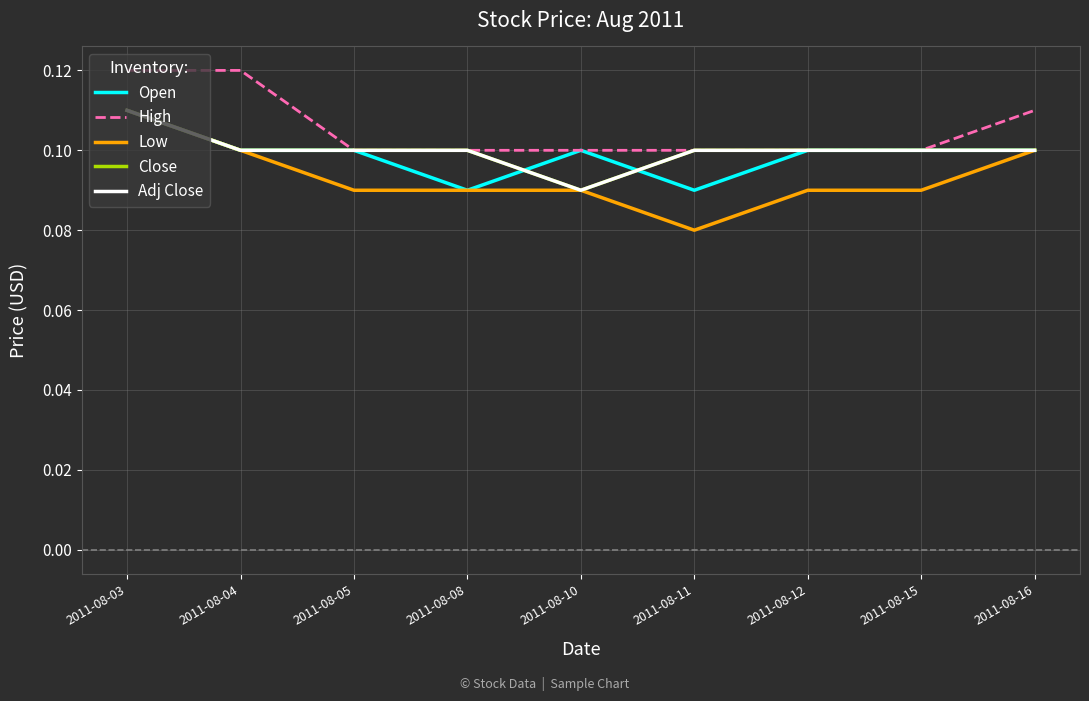

True or false: High and Adj Close cross at least once.

False